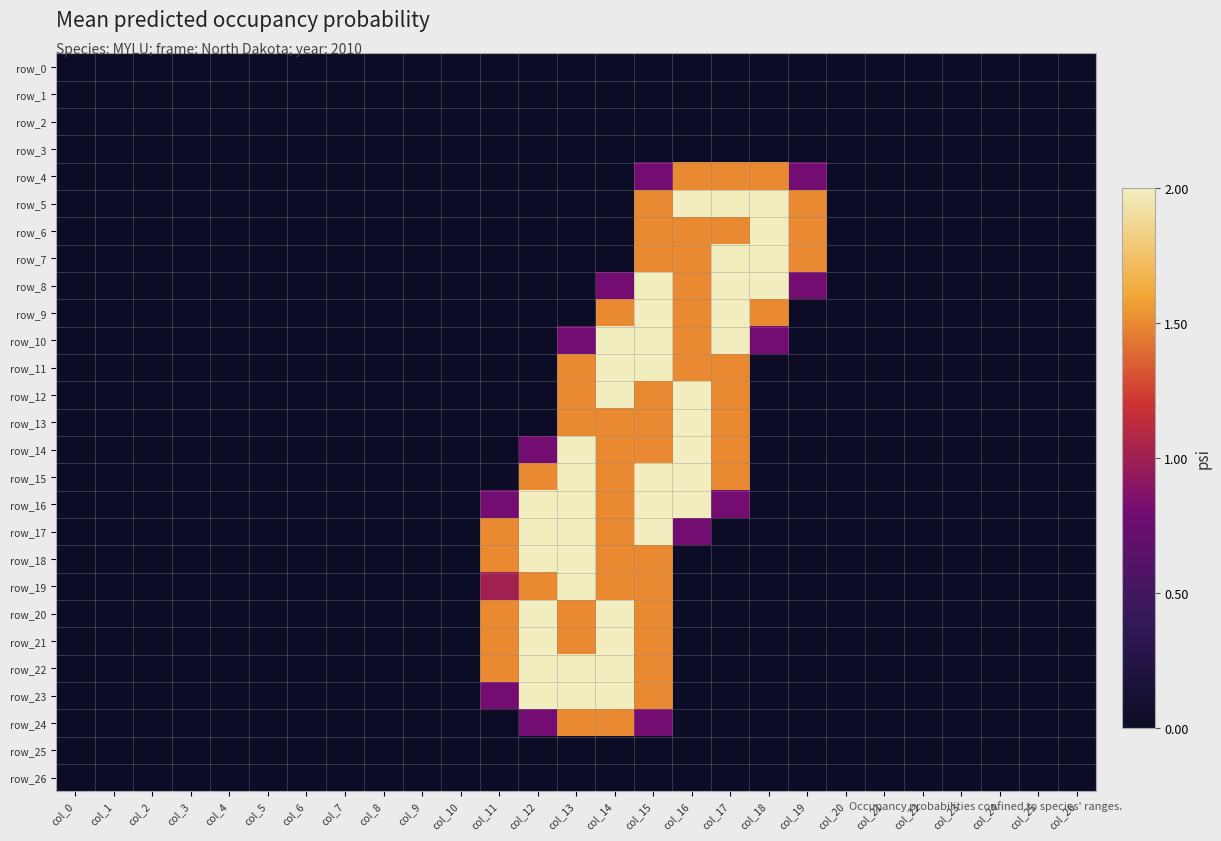

List the series in order of their peak value, lowest first.

row_0, row_1, row_2, row_3, row_25, row_26, row_4, row_24, row_5, row_6, row_7, row_8, row_9, row_10, row_11, row_12, row_13, row_14, row_15, row_16, row_17, row_18, row_19, row_20, row_21, row_22, row_23